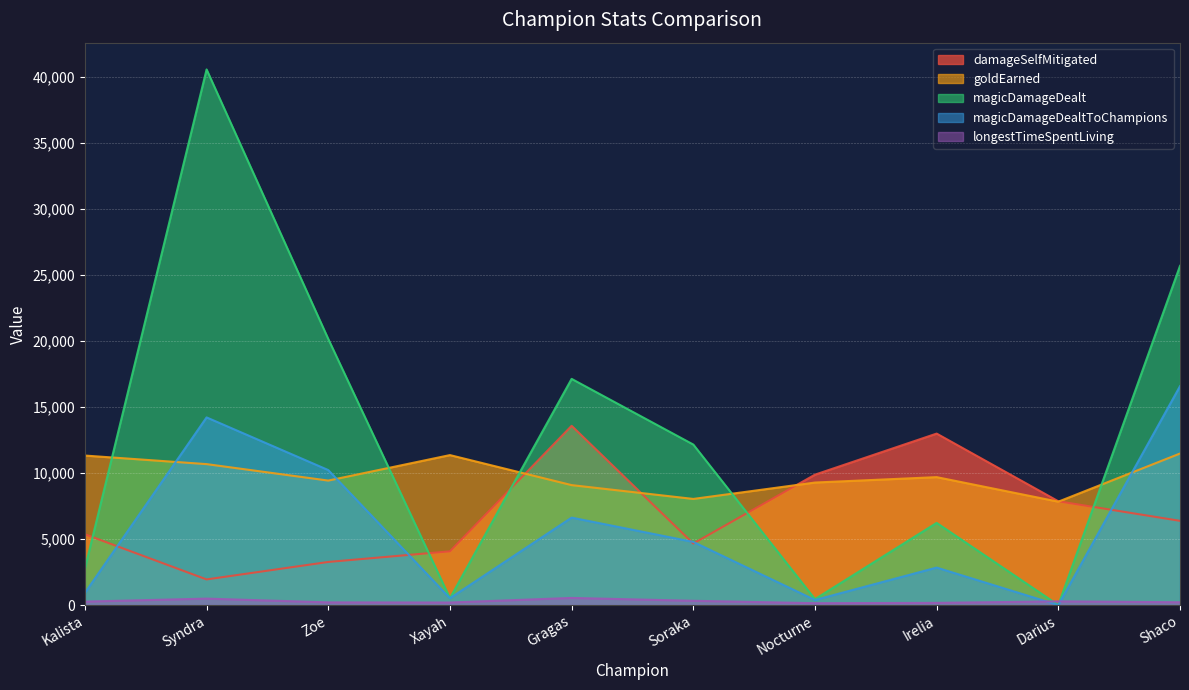

The magicDamageDealtToChampions series shows 10221 at Zoe. True or false?

True